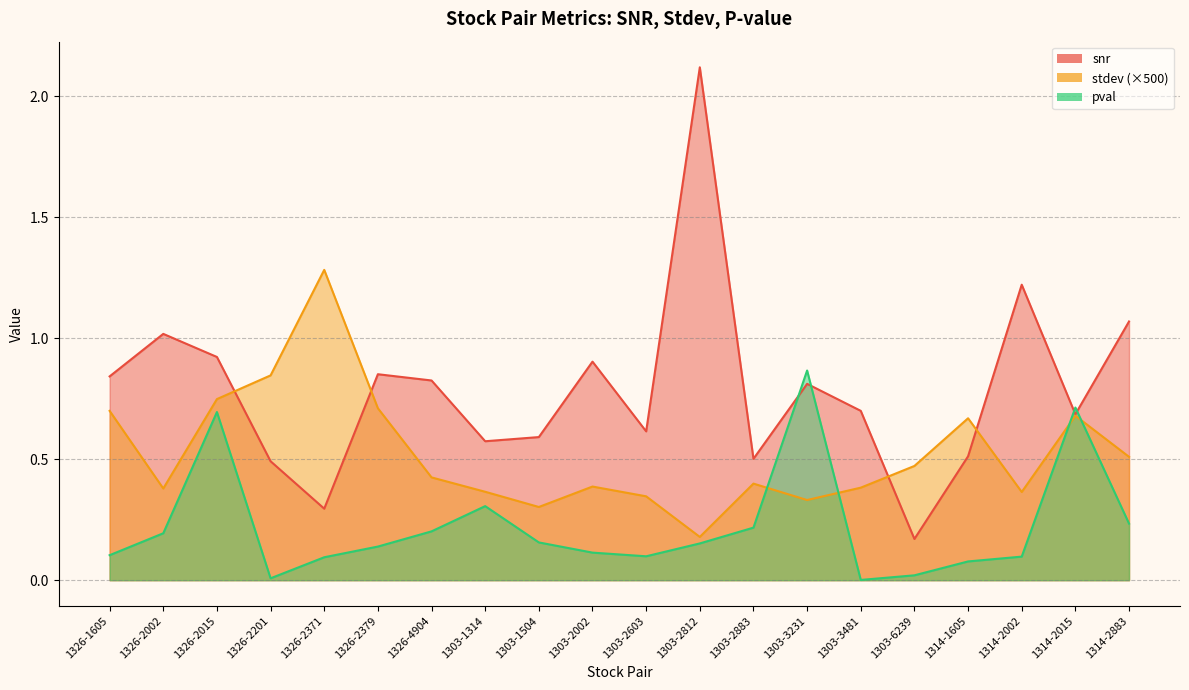

Rank the series by their maximum value, from lowest to highest.

pval, stdev (×500), snr